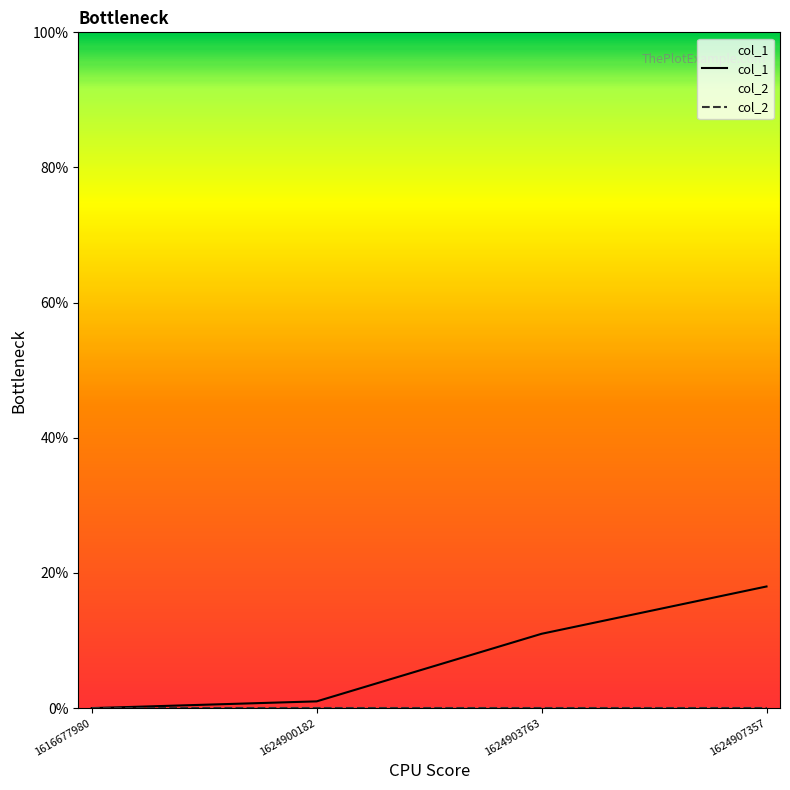

Rank the series by their average value, from lowest to highest.

col_2, col_1